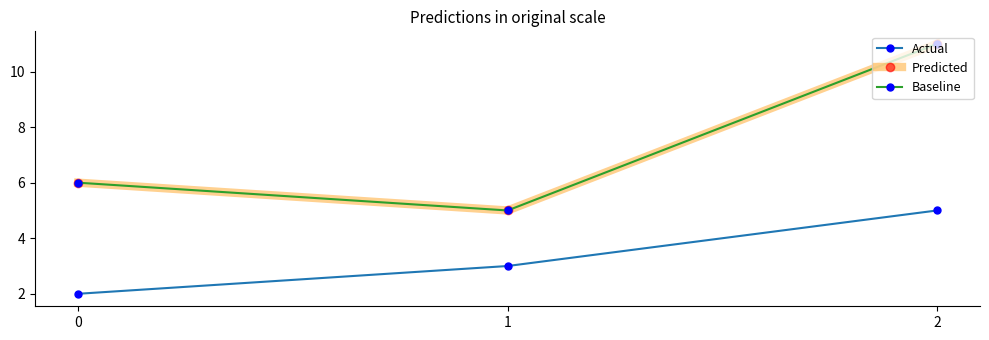

What is the highest value of the Predicted series?

11